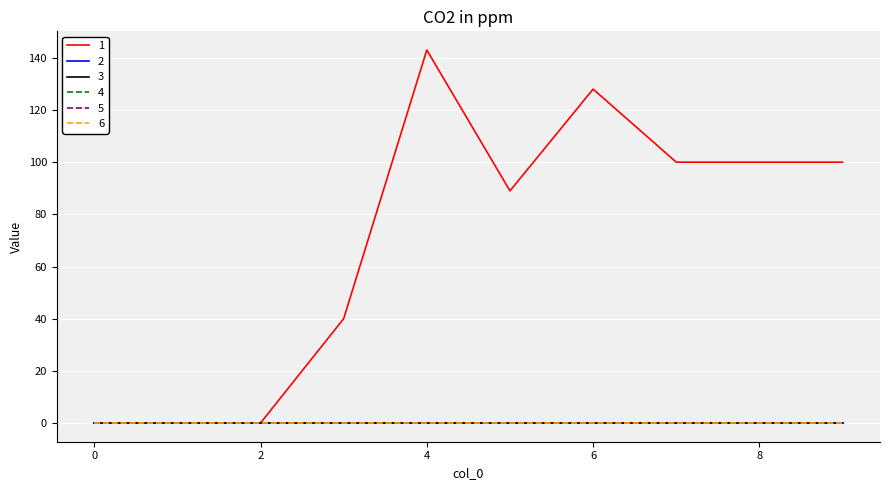

True or false: 4 and 3 cross at least once.

False